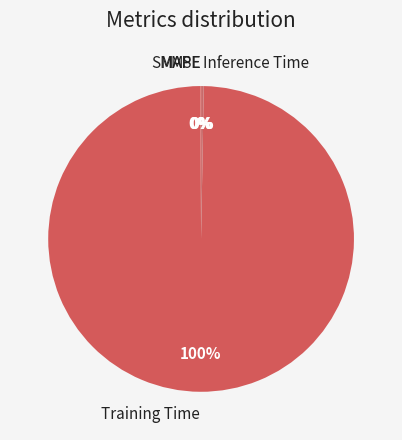

Which slice is the largest?

Training Time